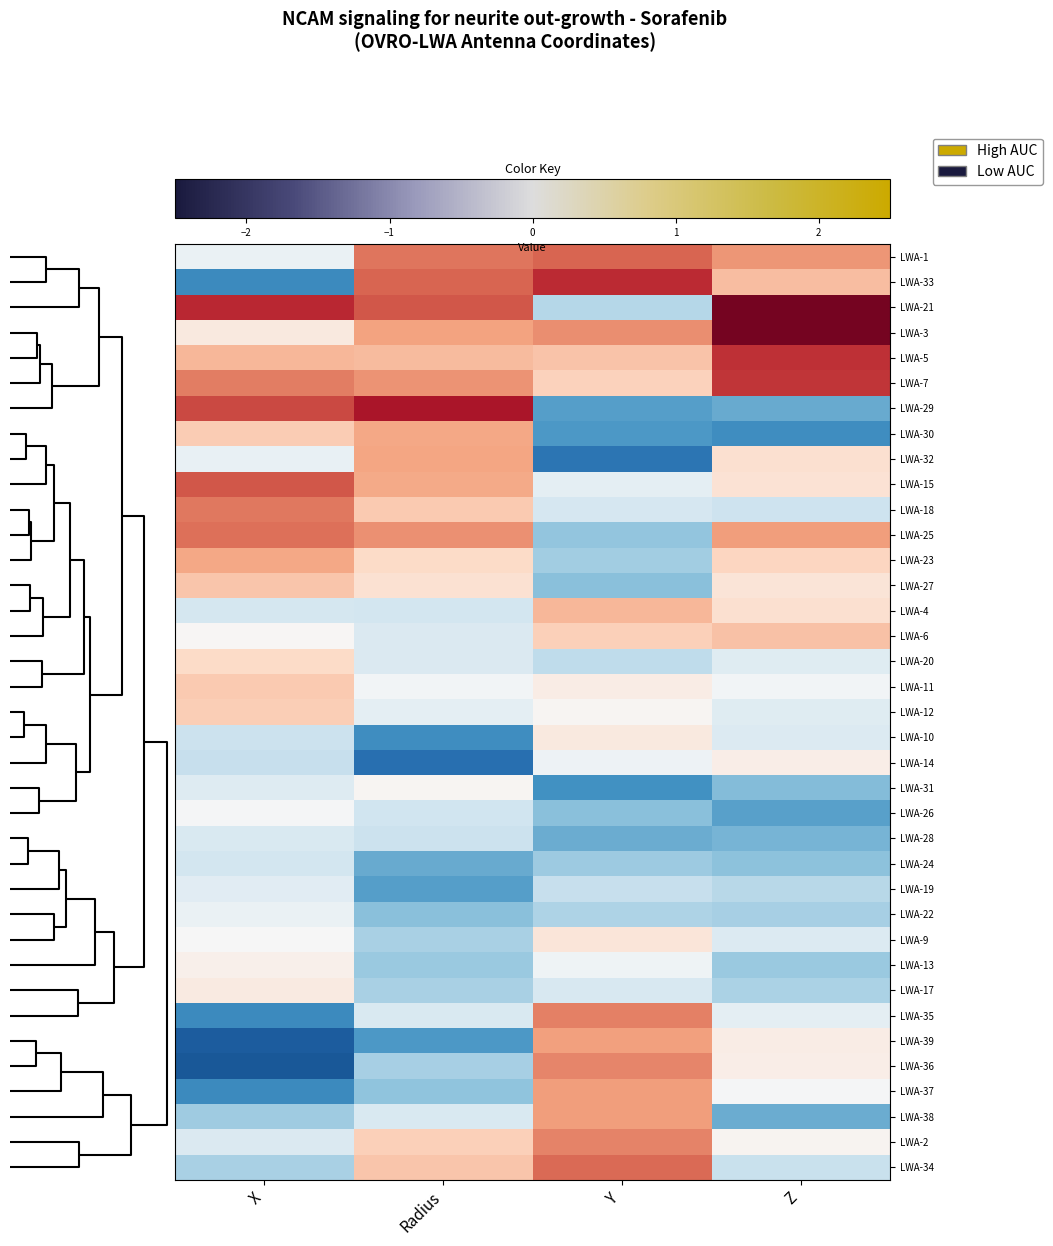

Rank the series by their maximum value, from highest to lowest.

LWA-3, LWA-21, LWA-29, LWA-33, LWA-5, LWA-7, LWA-15, LWA-1, LWA-34, LWA-25, LWA-18, LWA-35, LWA-2, LWA-36, LWA-38, LWA-37, LWA-39, LWA-32, LWA-30, LWA-23, LWA-4, LWA-6, LWA-27, LWA-11, LWA-12, LWA-20, LWA-9, LWA-10, LWA-17, LWA-14, LWA-13, LWA-31, LWA-26, LWA-22, LWA-19, LWA-28, LWA-24